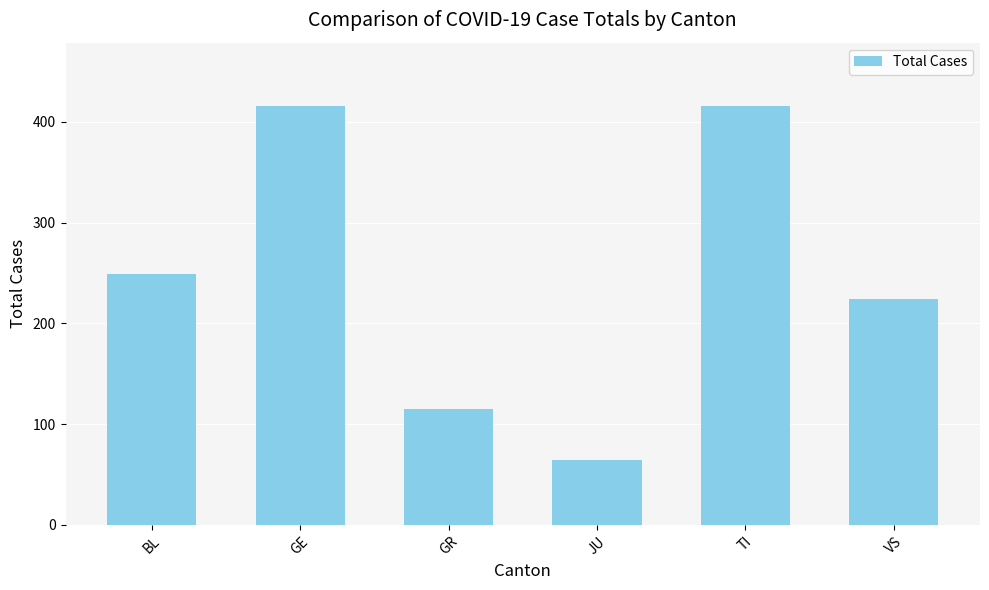

The value at JU is 64. True or false?

True